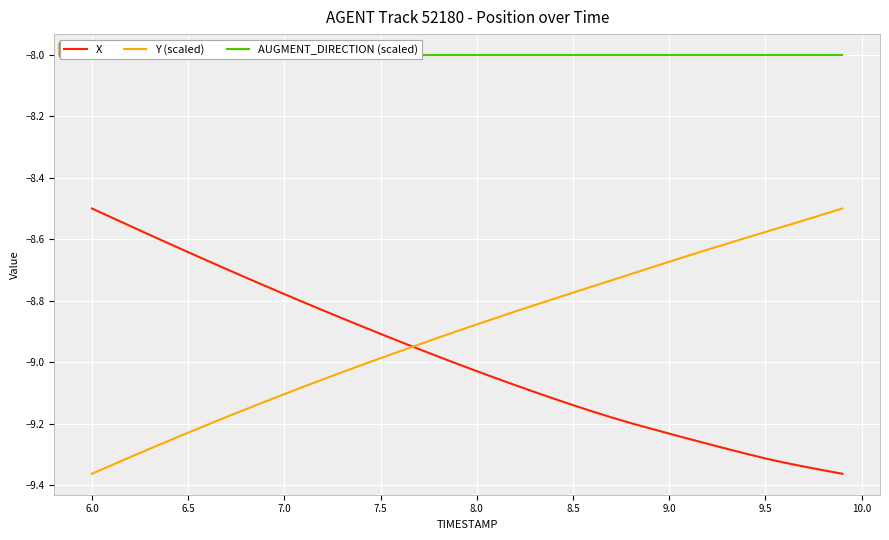

Which series ends up on top after the final intersection of Y (scaled) and X?

Y (scaled)